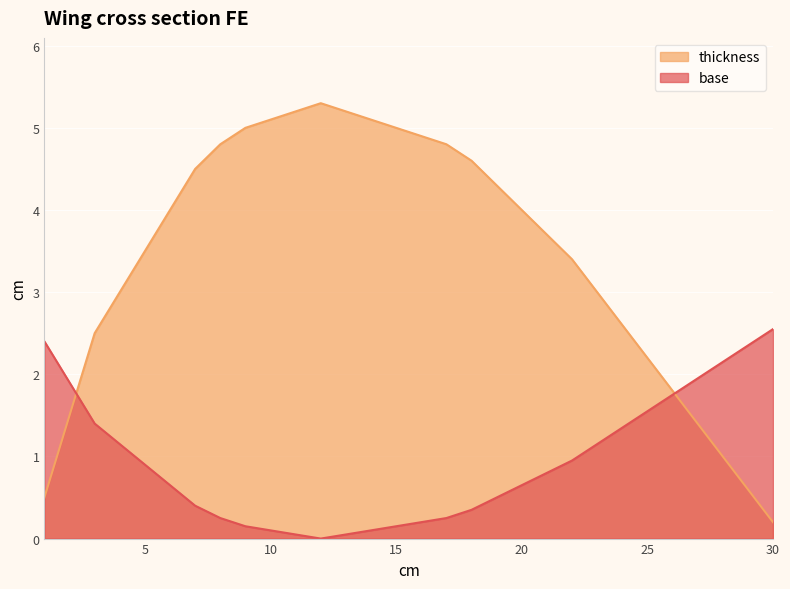

At how many categories does at least one series exceed 0?

30